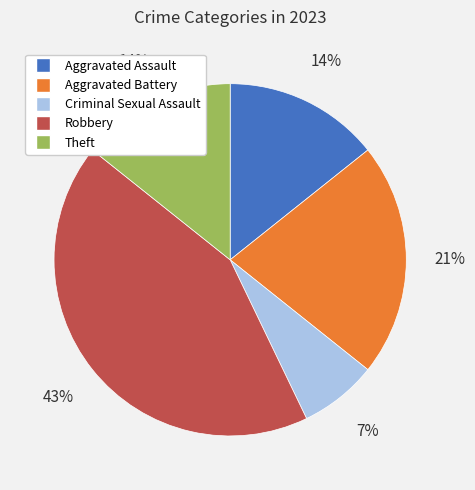

Between Robbery and Aggravated Battery, which is larger?

Robbery